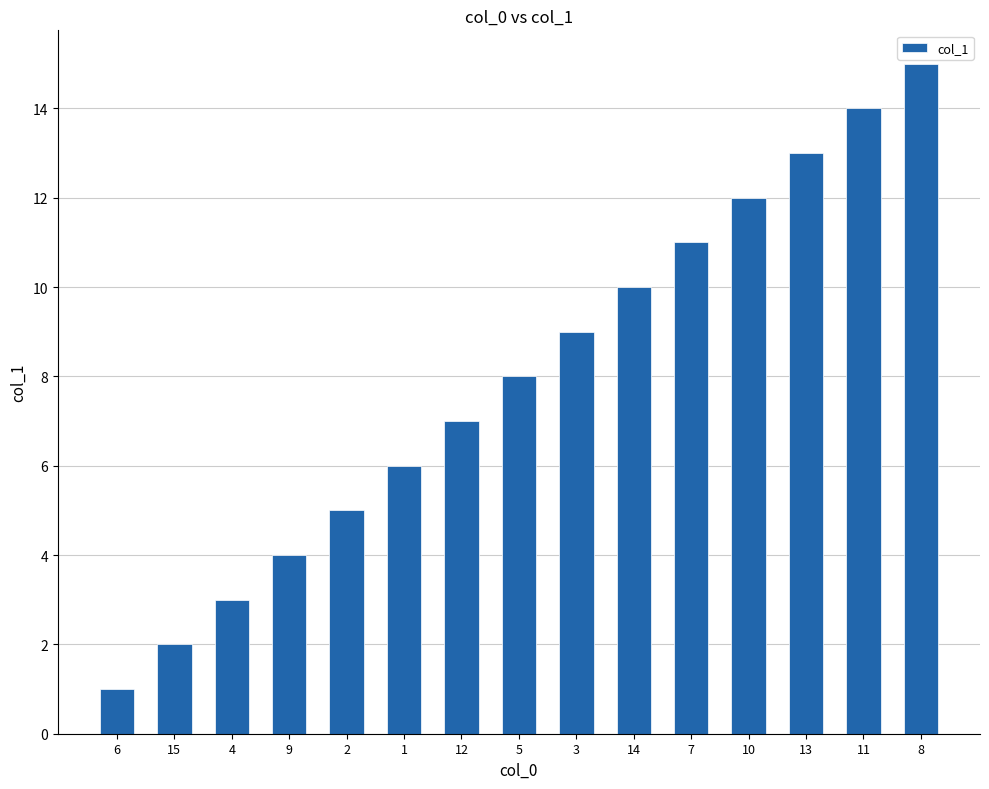

Which category has the highest value across all series?

8